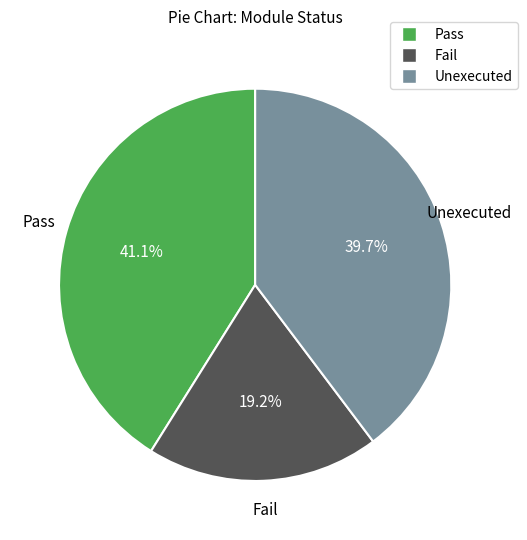

Is there a majority slice in this chart?

No